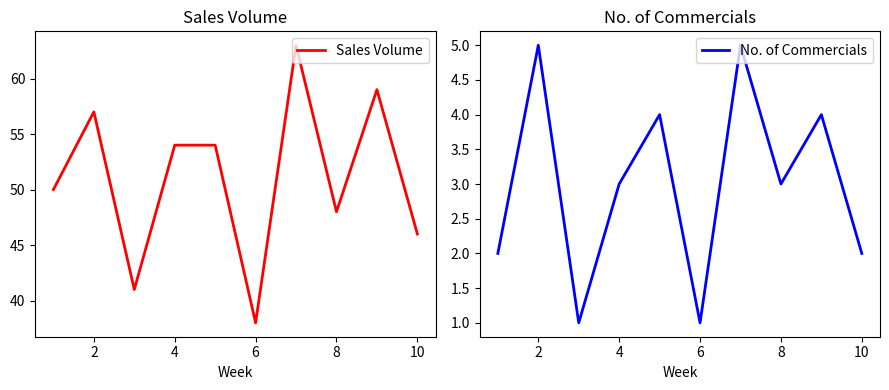

What is the minimum value for Sales Volume?

38